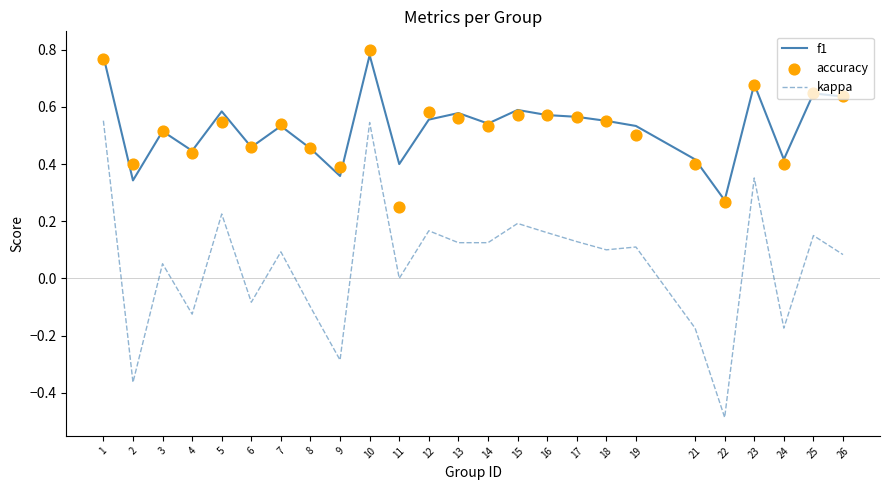

At which category is the sum across all series the highest?

10